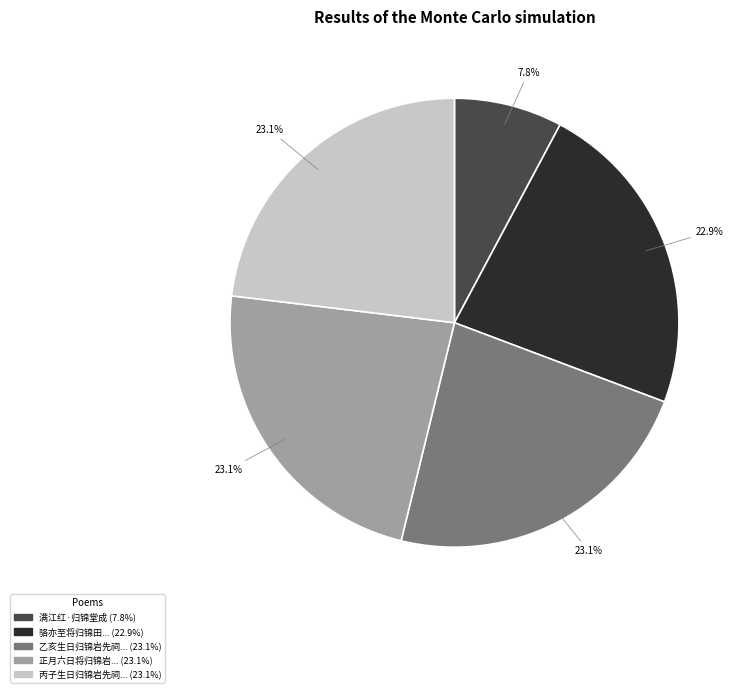

Does any single category account for the majority?

No